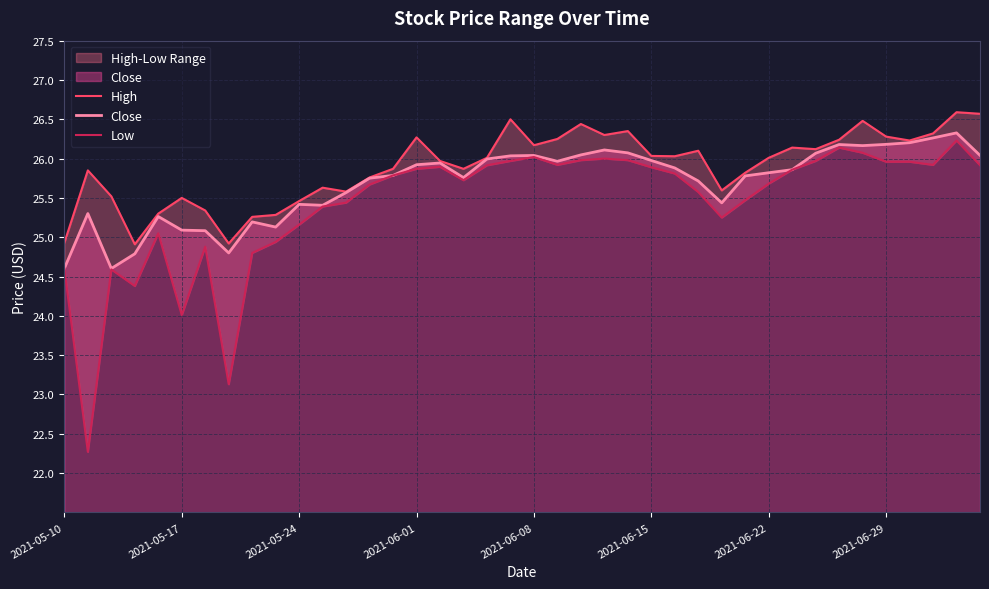

What is the highest value of the Close series?

26.3